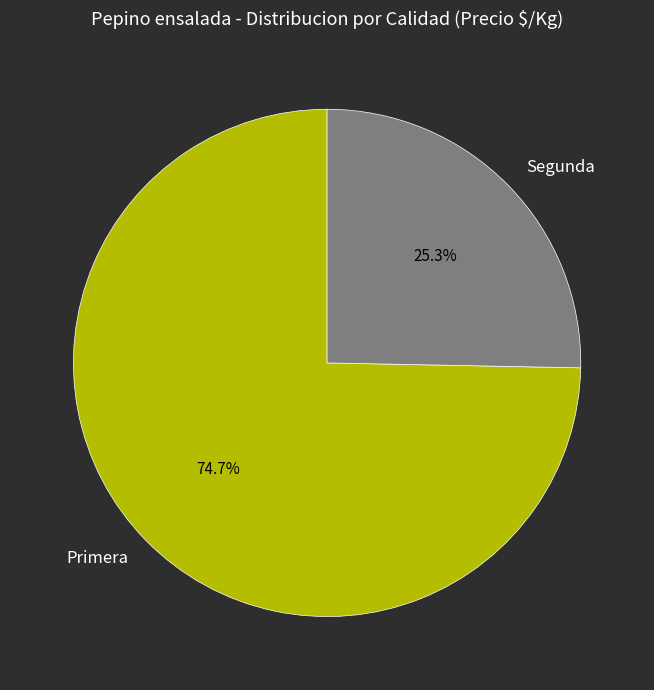

Count the number of slices in the pie.

2